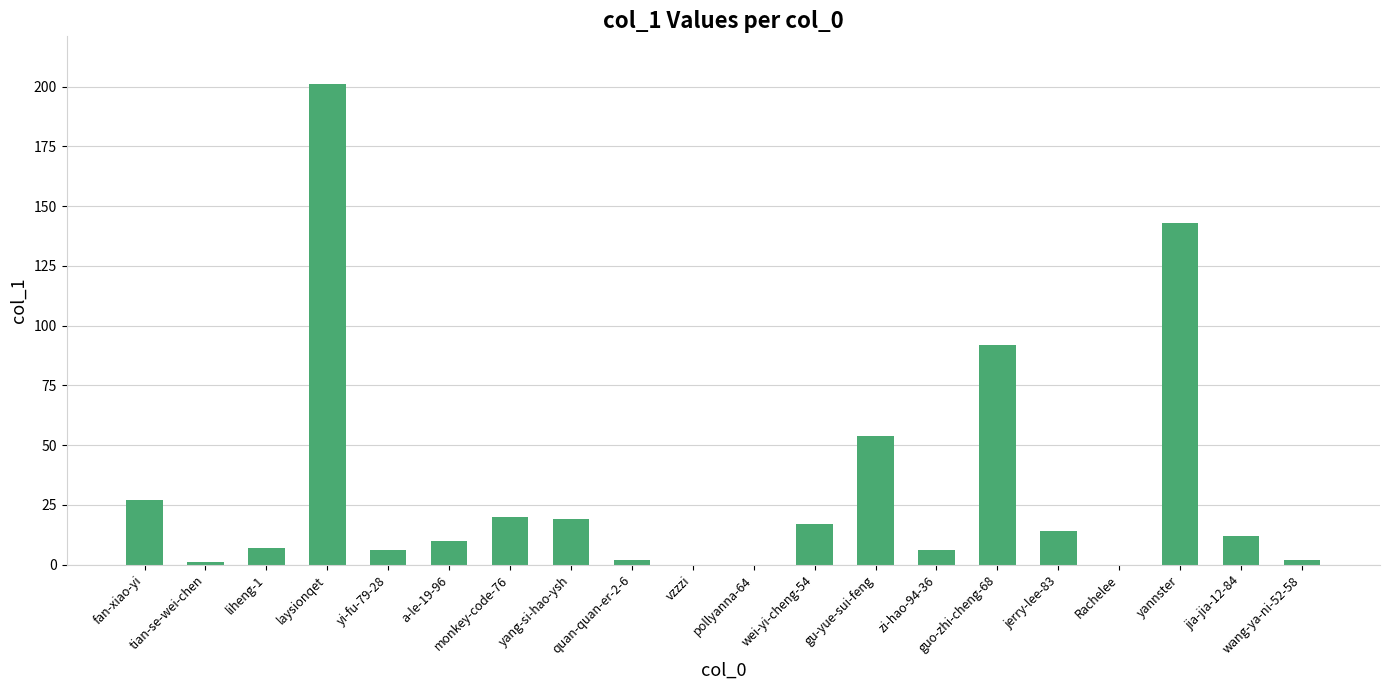

What is the sum of all values?

633